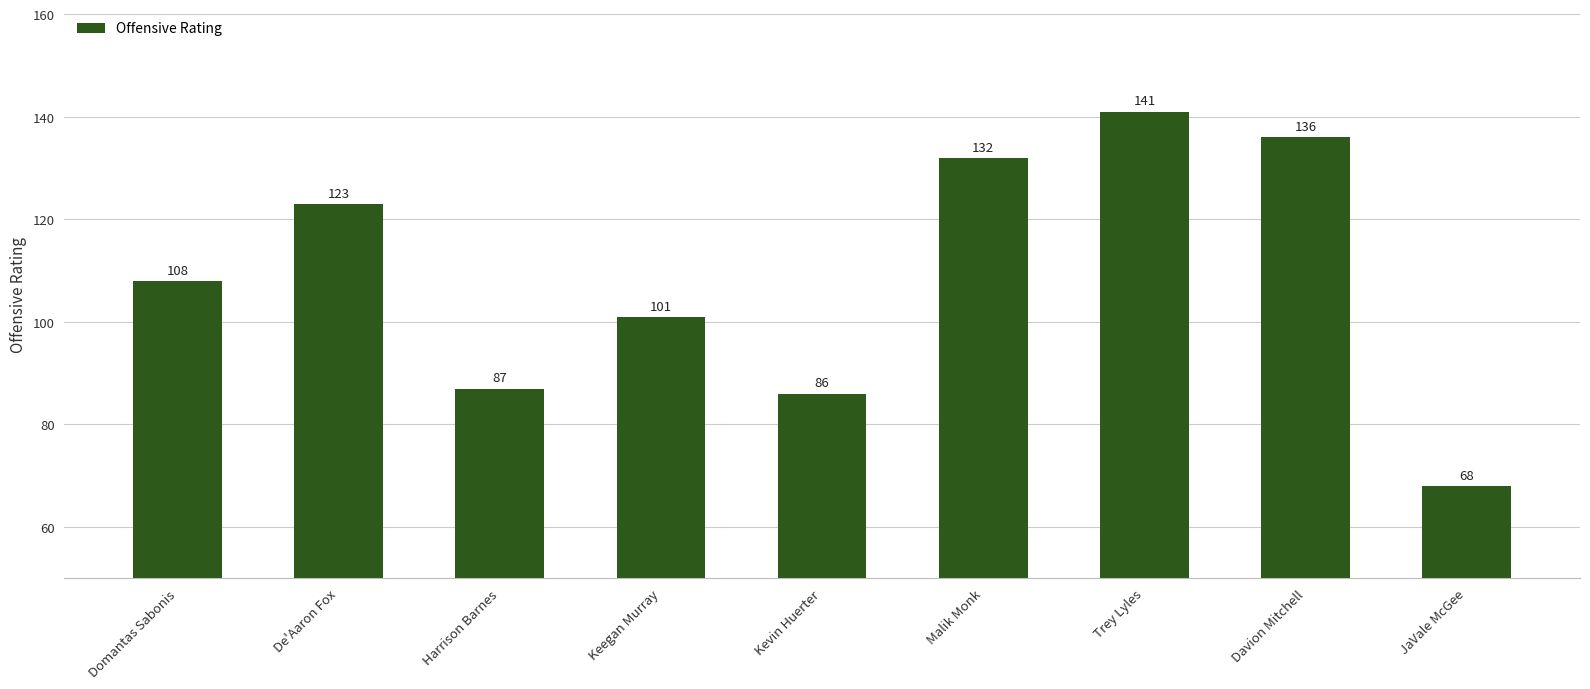

List the labels in order of value, smallest first.

JaVale McGee, Kevin Huerter, Harrison Barnes, Keegan Murray, Domantas Sabonis, De'Aaron Fox, Malik Monk, Davion Mitchell, Trey Lyles